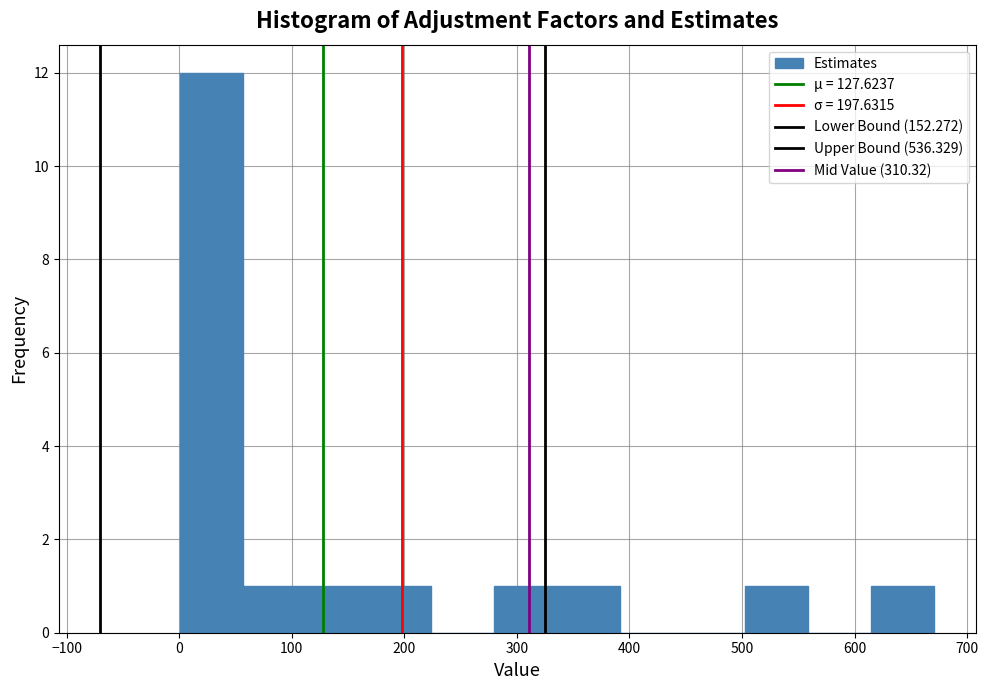

Reading left to right, transcribe this chart: for each bar, give the range it covers on the x-axis and its height. Neither the bar edges nor the heights are printed on the chart, so give them approximately, as read against the axes.

0 to 60: 12
60 to 110: 1
110 to 170: 1
170 to 220: 1
220 to 280: 0
280 to 340: 1
340 to 390: 1
390 to 450: 0
450 to 500: 0
500 to 560: 1
560 to 610: 0
610 to 670: 1